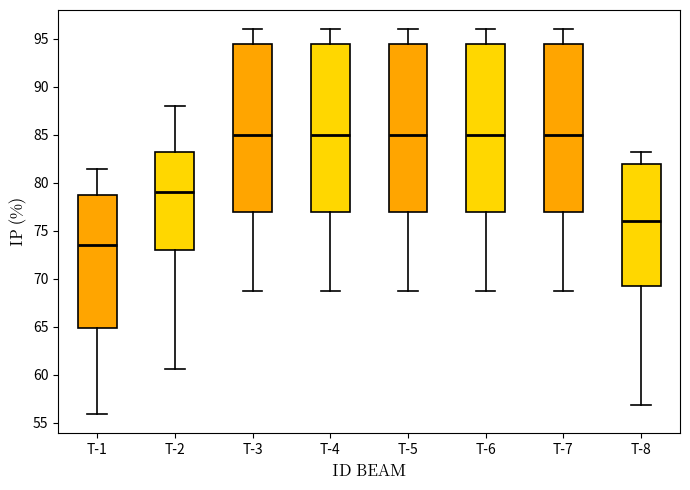

Reading left to right, transcribe this box plot: for each box, give where its median line is, the range the box spans, and where its two whiskers end, as read against the y-axis. The values are not printed on the chart, so give them approximately, as read against the axis.

T-1: median 73.5, box 65.0 to 78.5, whiskers 56.0 to 81.5
T-2: median 79.0, box 73.0 to 83.0, whiskers 60.5 to 88.0
T-3: median 85.0, box 77.0 to 94.5, whiskers 69.0 to 96.0
T-4: median 85.0, box 77.0 to 94.5, whiskers 69.0 to 96.0
T-5: median 85.0, box 77.0 to 94.5, whiskers 69.0 to 96.0
T-6: median 85.0, box 77.0 to 94.5, whiskers 69.0 to 96.0
T-7: median 85.0, box 77.0 to 94.5, whiskers 69.0 to 96.0
T-8: median 76.0, box 69.0 to 82.0, whiskers 57.0 to 83.0